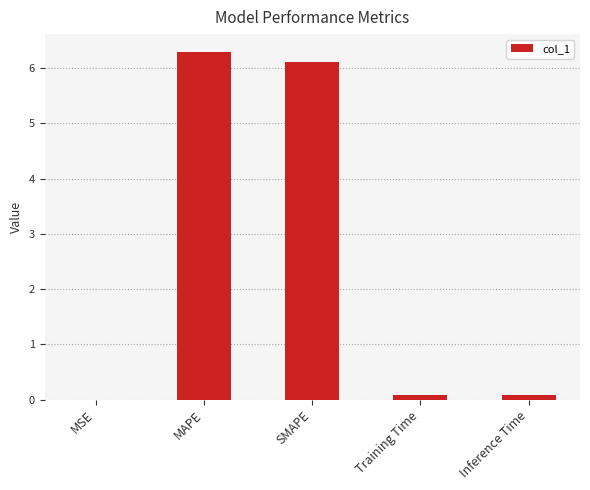

What is the sum of the values at MAPE and Inference Time?

6.4